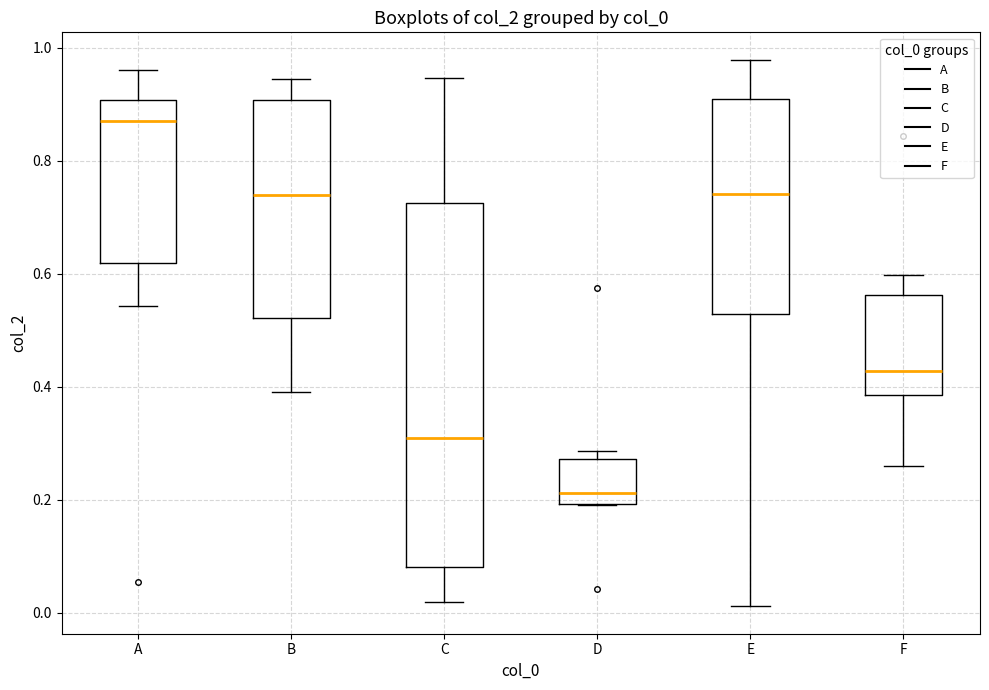

Reading left to right, read every box against the y-axis: the position of its median line, the range the box covers, and the ends of its whiskers. The values are not printed on the chart, so give them approximately, as read against the axis.

A: median 0.86, box 0.62 to 0.90, whiskers 0.54 to 0.96
B: median 0.74, box 0.52 to 0.90, whiskers 0.40 to 0.94
C: median 0.30, box 0.08 to 0.72, whiskers 0.02 to 0.94
D: median 0.22, box 0.20 to 0.28, whiskers 0.20 to 0.28 (just above the box's upper edge)
E: median 0.74, box 0.52 to 0.90, whiskers 0.02 to 0.98
F: median 0.42, box 0.38 to 0.56, whiskers 0.26 to 0.60